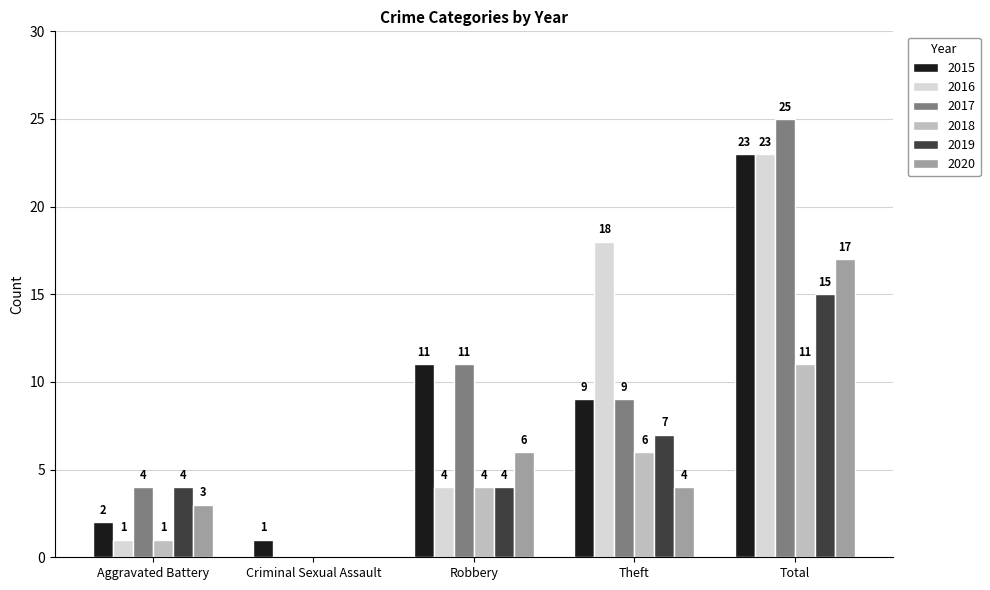

Reading left to right, transcribe all the data shown in this chart.

2015: Aggravated Battery=2	Criminal Sexual Assault=1	Robbery=11	Theft=9	Total=23
2016: Aggravated Battery=1	Criminal Sexual Assault=0	Robbery=4	Theft=18	Total=23
2017: Aggravated Battery=4	Criminal Sexual Assault=0	Robbery=11	Theft=9	Total=25
2018: Aggravated Battery=1	Criminal Sexual Assault=0	Robbery=4	Theft=6	Total=11
2019: Aggravated Battery=4	Criminal Sexual Assault=0	Robbery=4	Theft=7	Total=15
2020: Aggravated Battery=3	Criminal Sexual Assault=0	Robbery=6	Theft=4	Total=17